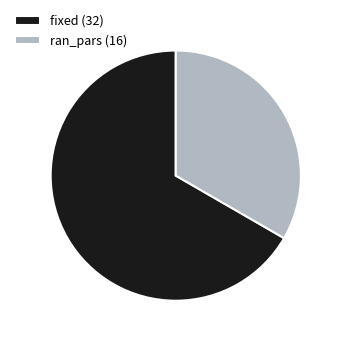

Combined, do fixed (32) and ran_pars (16) account for over 50%?

Yes